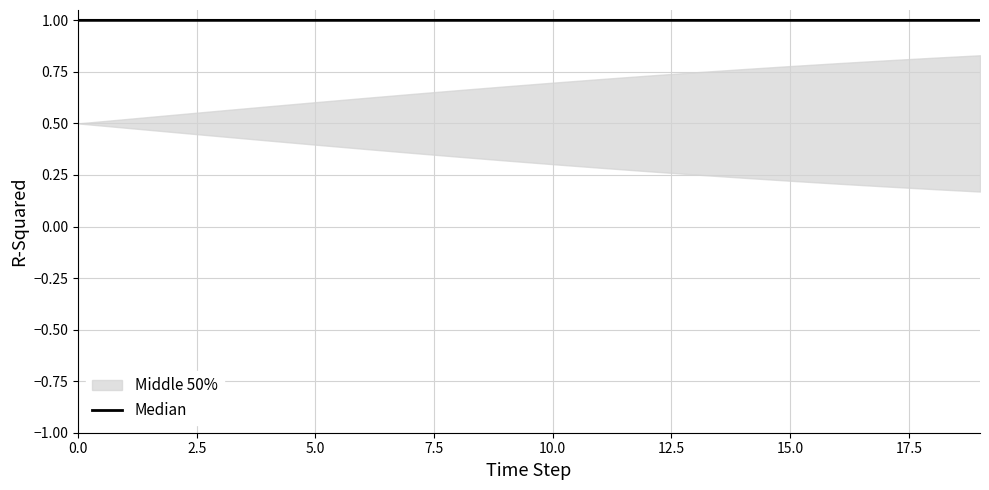

At which label is the value closest to 0?

19